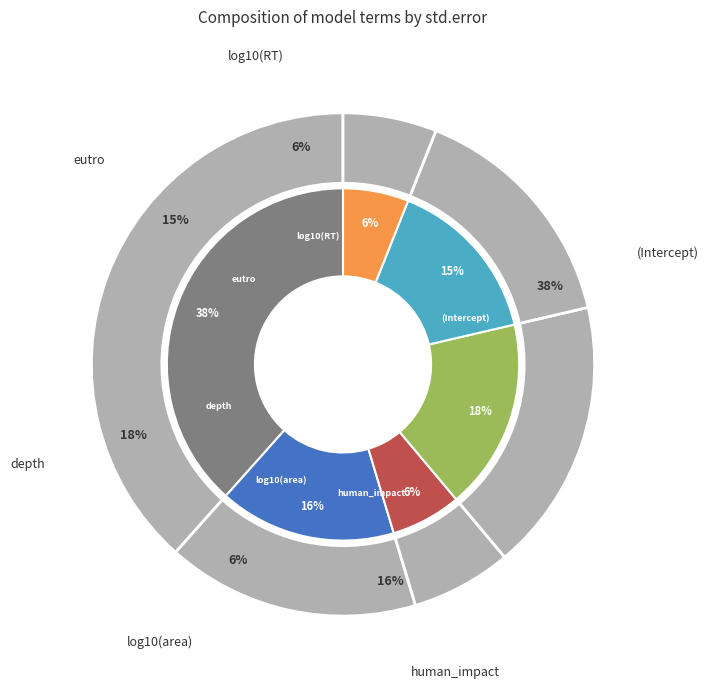

What is the largest slice in the pie chart?

(Intercept)